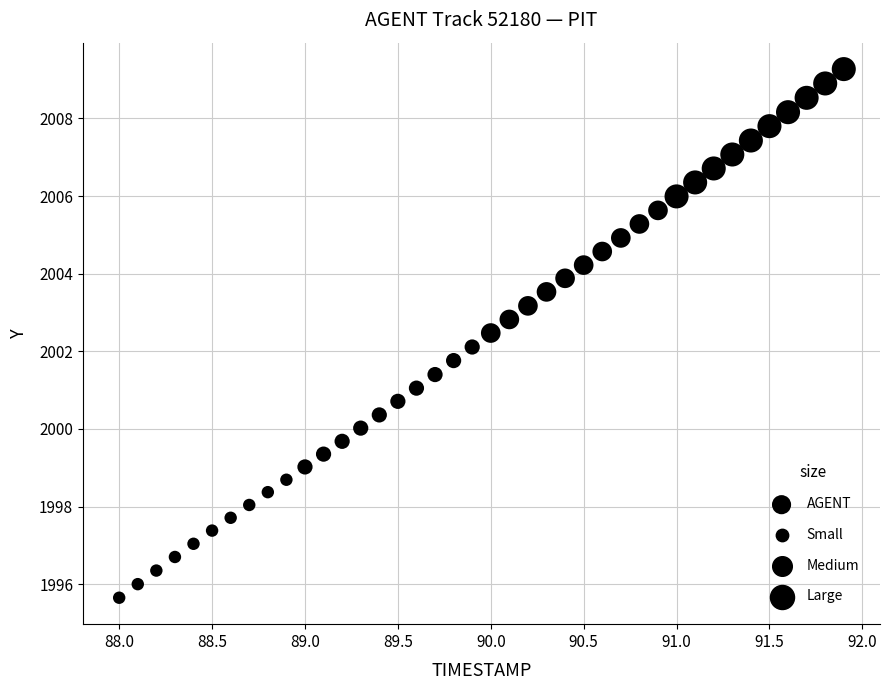

What is the range of Y values (max minus min)?

13.6